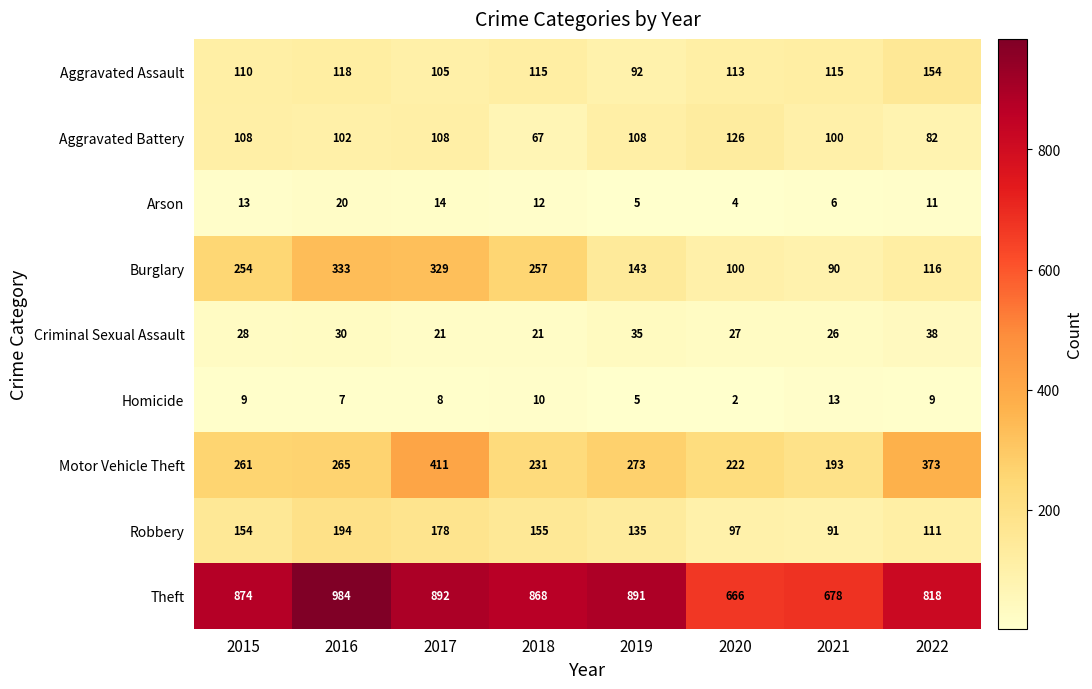

What value does the Aggravated Battery series have at 2016, to the nearest 5?

100